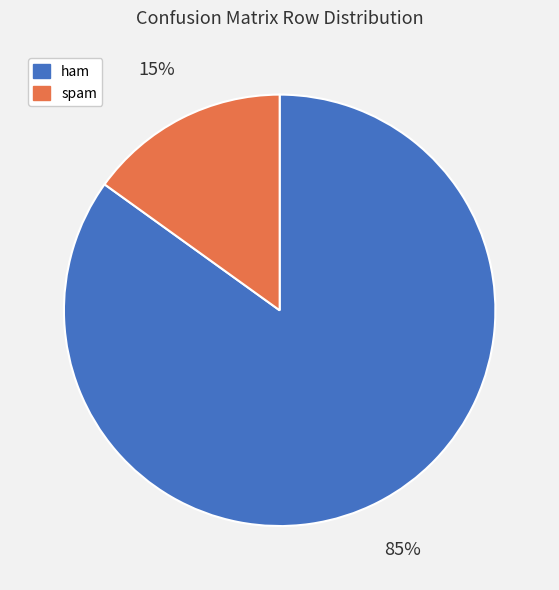

Count the number of slices in the pie.

2